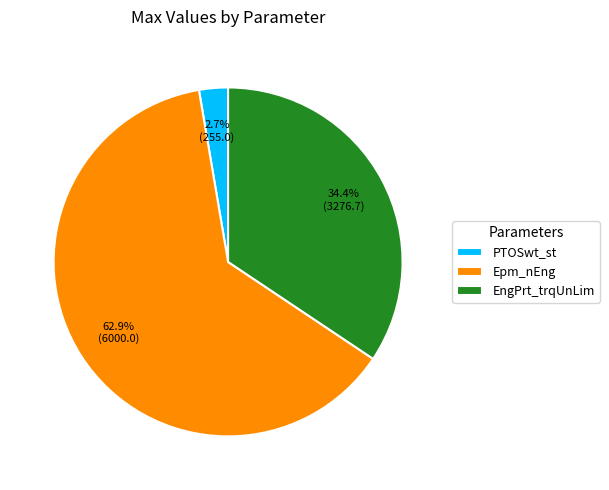

Which has a higher value, Epm_nEng or PTOSwt_st?

Epm_nEng